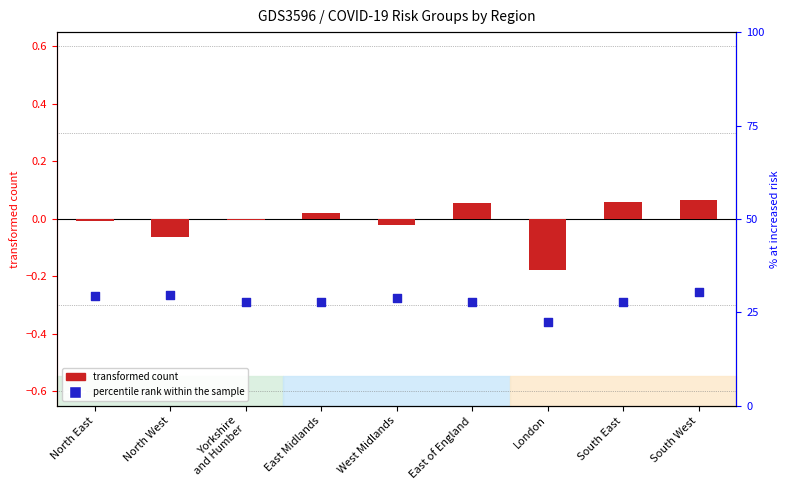

Which series has the largest total across all categories?

percentile rank within the sample